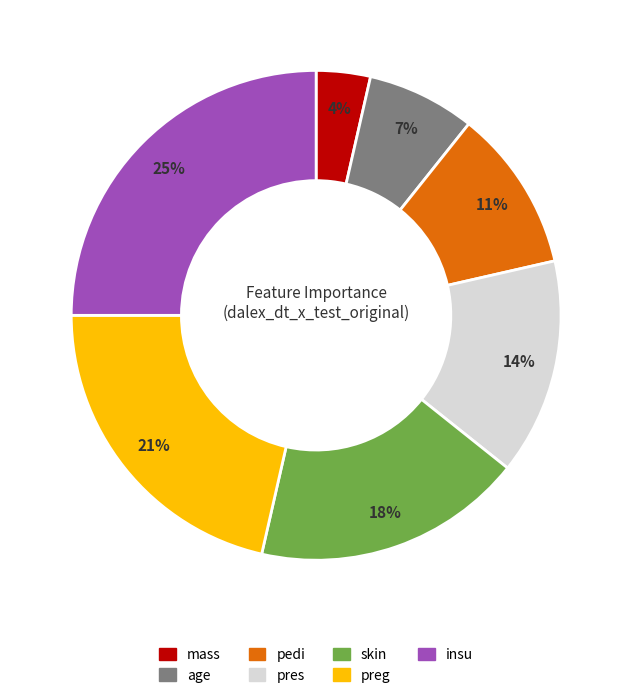

To the nearest percent, what is the difference between the preg and age slice percentages?

14%